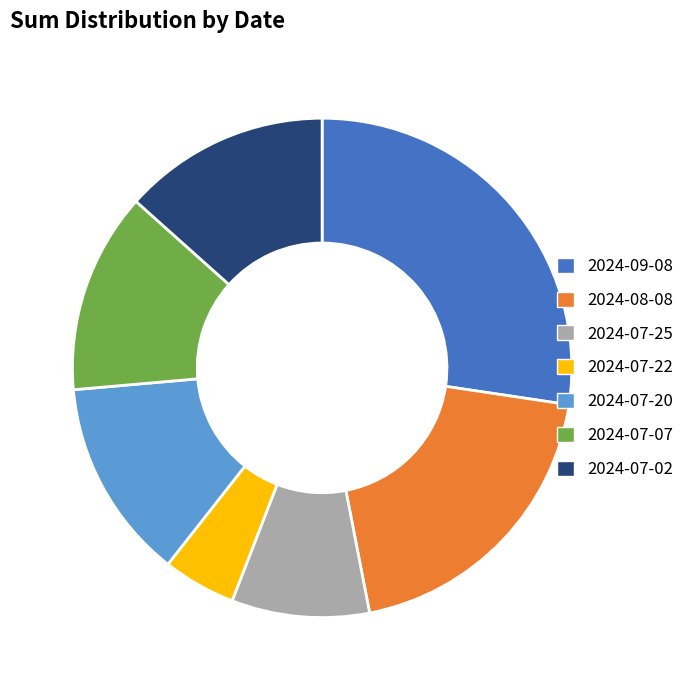

Count the number of slices in the pie.

7